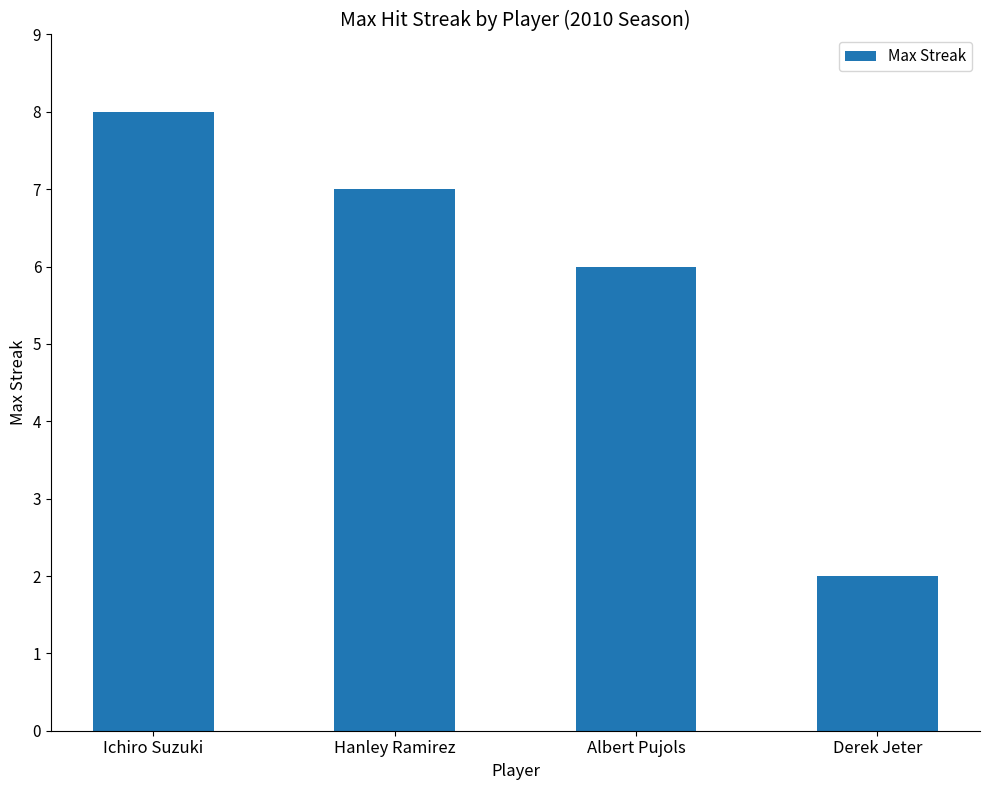

Which label corresponds to the smallest value in the chart?

Derek Jeter